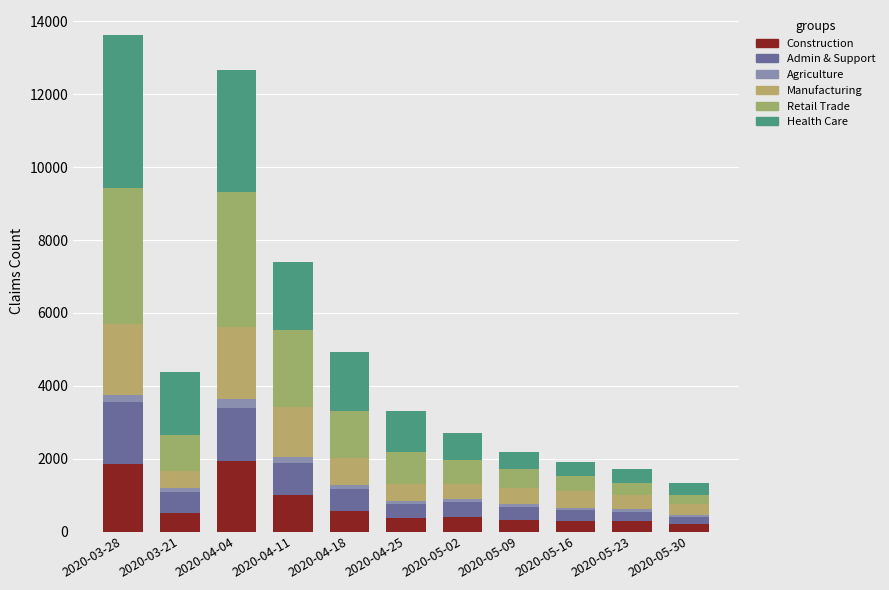

Does the chart contain stacked bars?

Yes